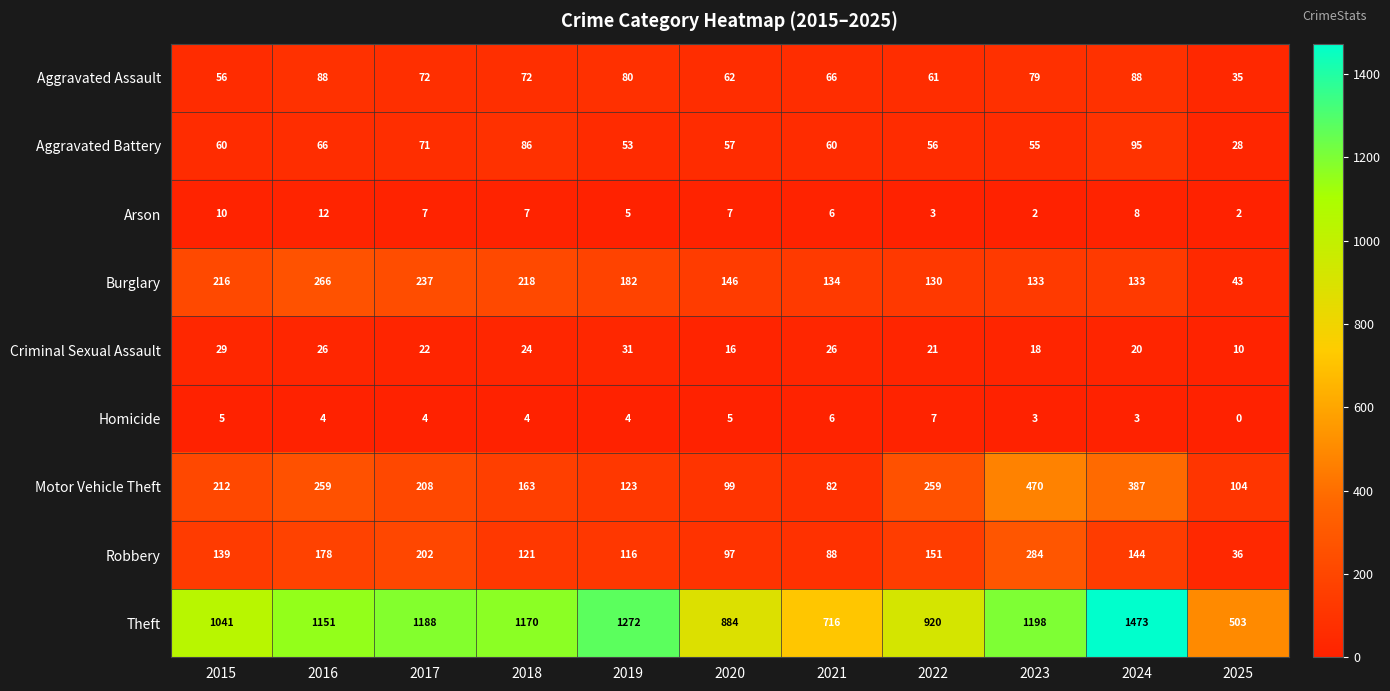

The value of Motor Vehicle Theft at 2017 is 208. True or false?

True